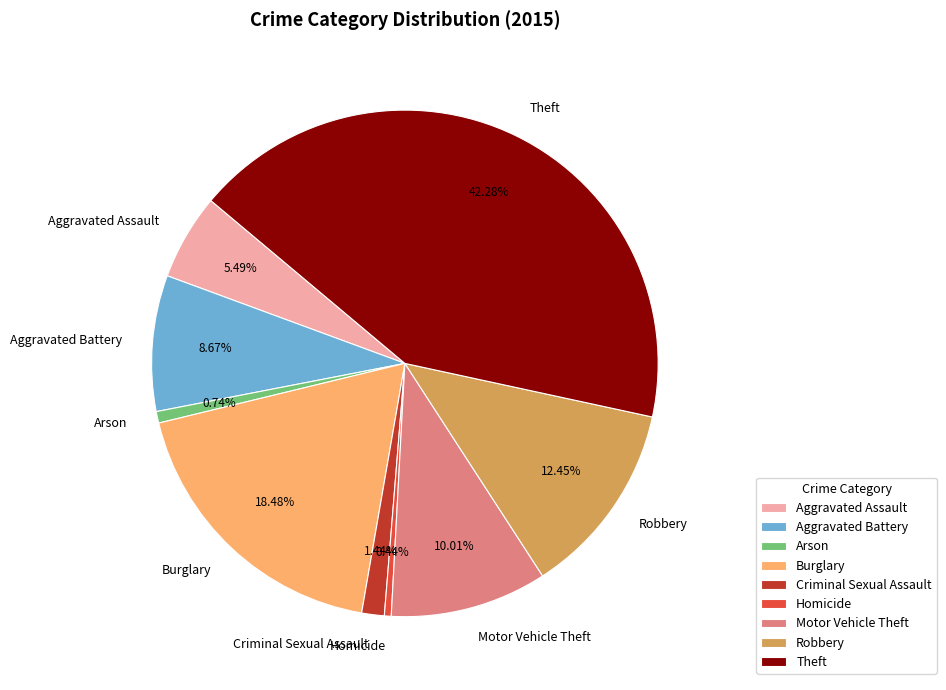

Does Robbery account for over 50% of the chart?

No